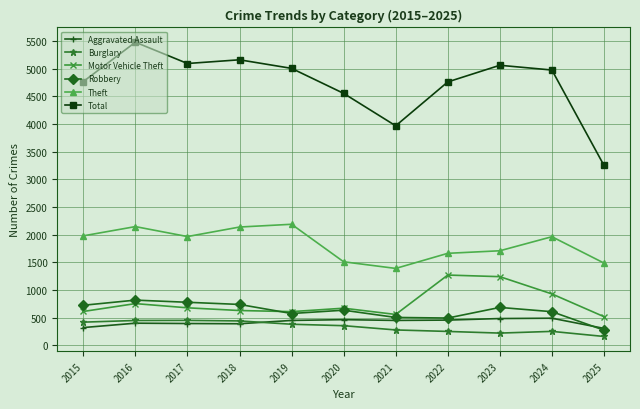

At how many categories does at least one series exceed 3527?

10